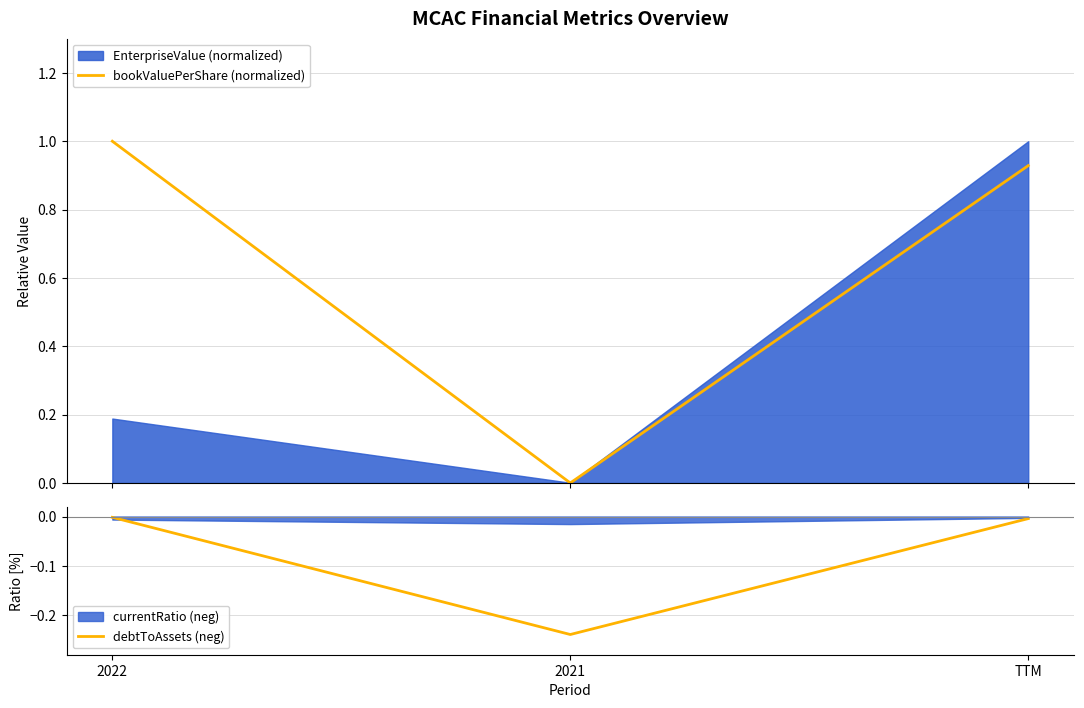

Does the chart have visible grid lines?

Yes